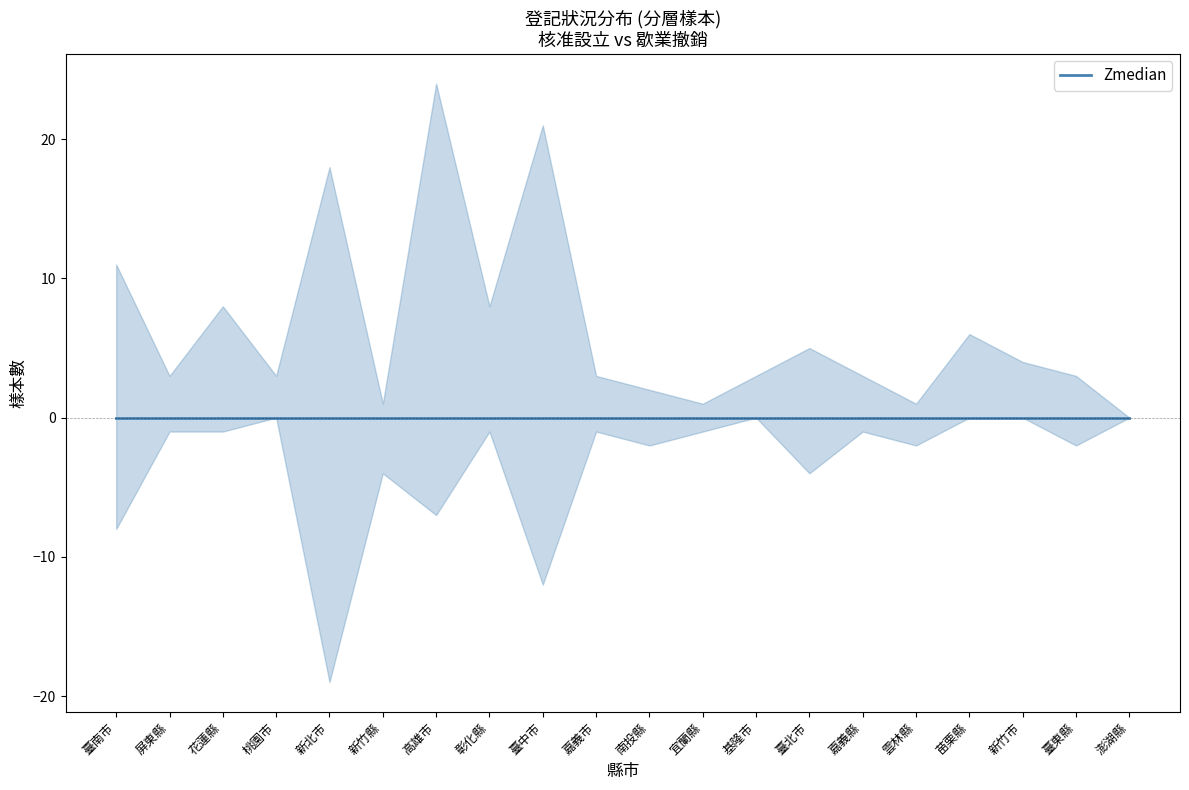

What is the difference between the 核准設立 values at 新竹市 and 新北市?

14